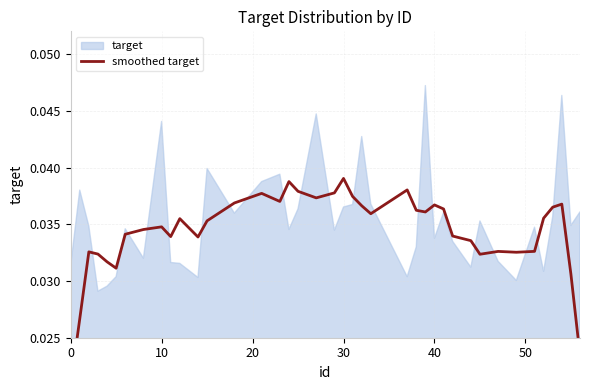

How many lines are shown in the chart?

1